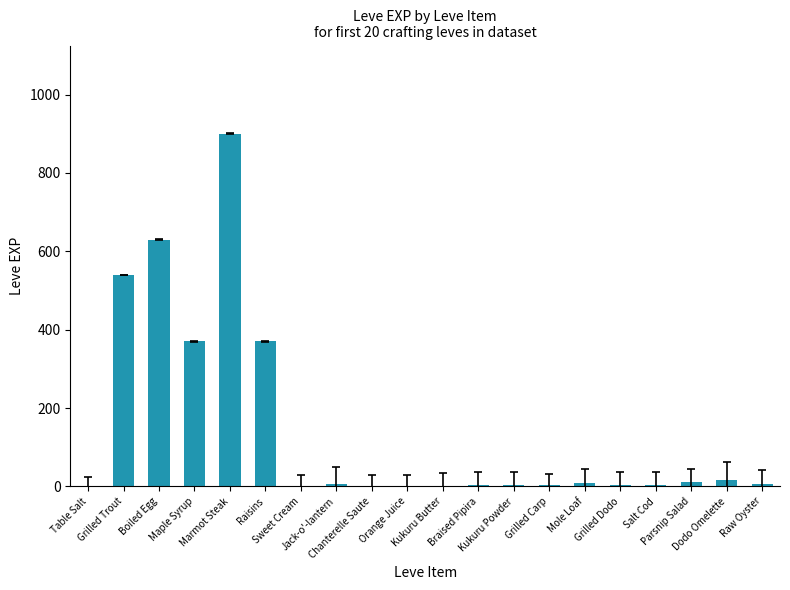

What is the sum of all values?

2881